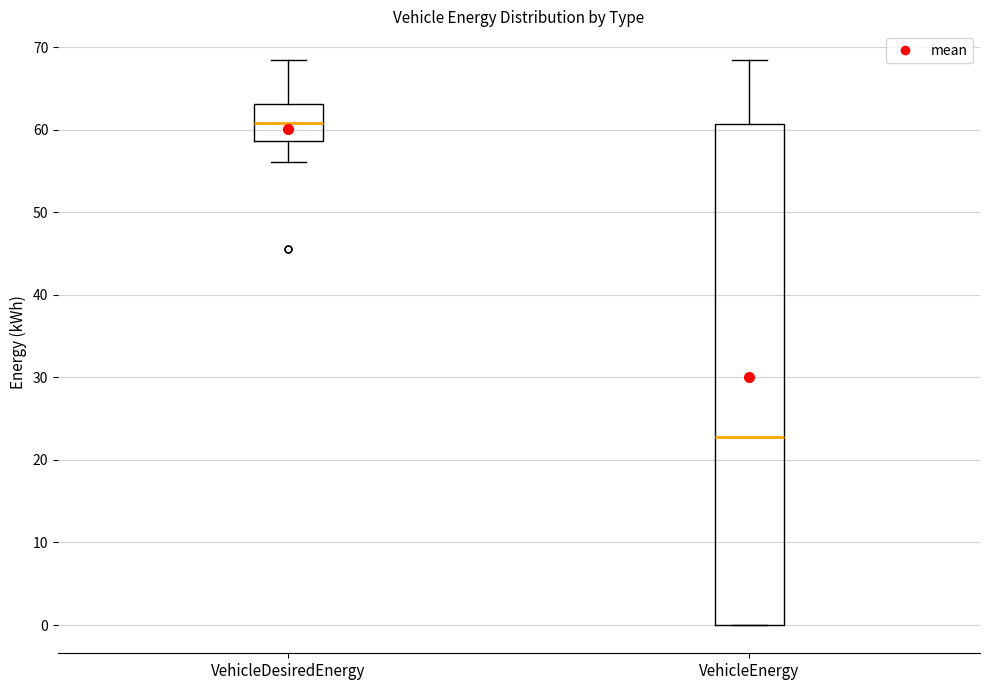

Reading left to right, read every box against the y-axis: the position of its median line, the range the box covers, and the ends of its whiskers. The values are not printed on the chart, so give them approximately, as read against the axis.

VehicleDesiredEnergy: median 61, box 59 to 63, whiskers 56 to 69
VehicleEnergy: median 23, box 0 to 61, whiskers 0 to 69